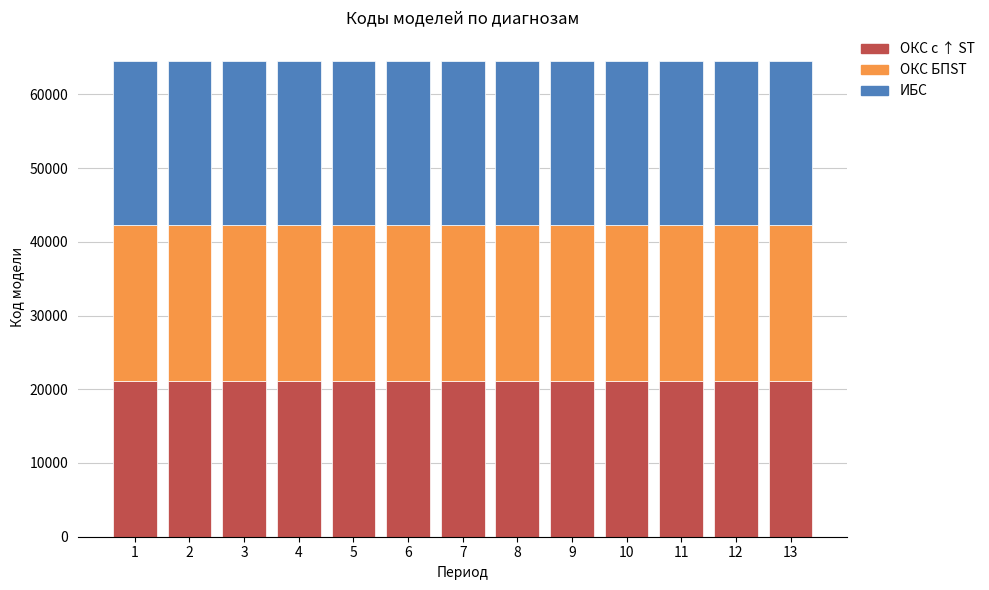

What is the average value of the ОКС с ↑ ST series?

21166